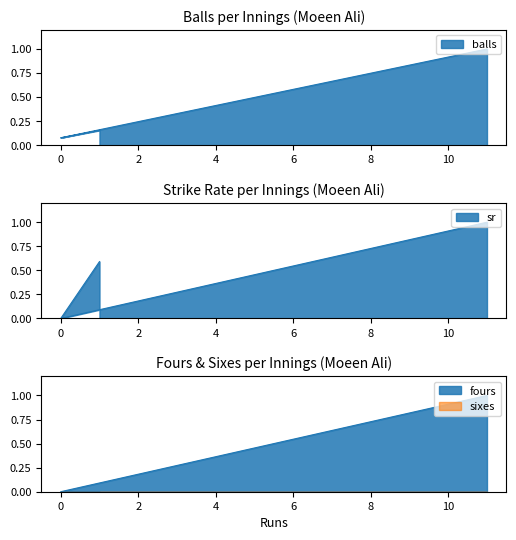

Which series has the largest range (max minus min)?

sr